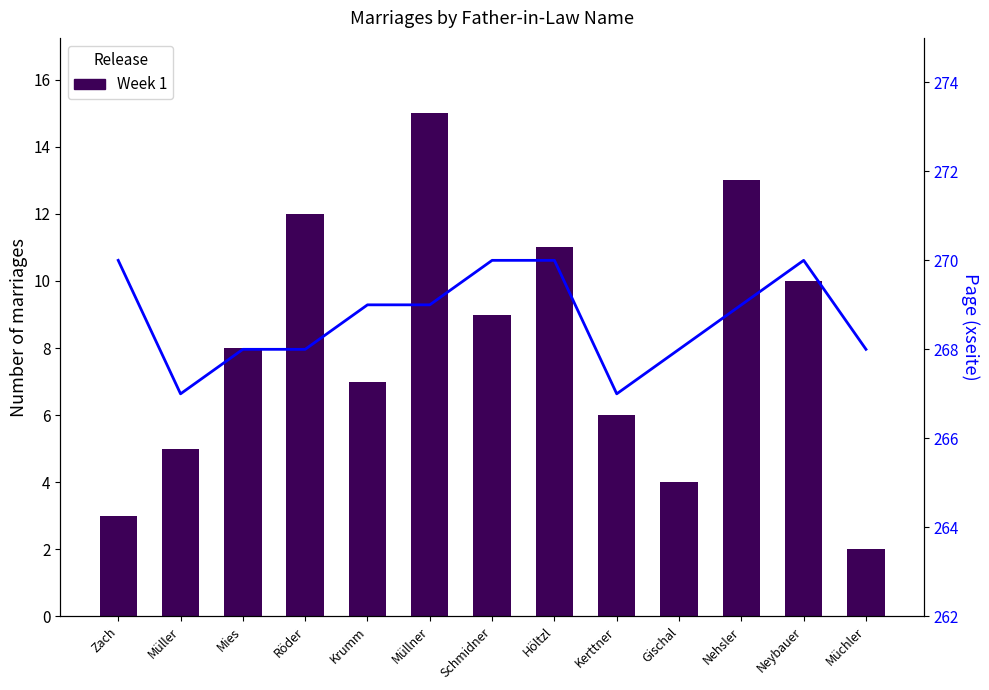

What is the approximate value of Flow at Müchler?

268